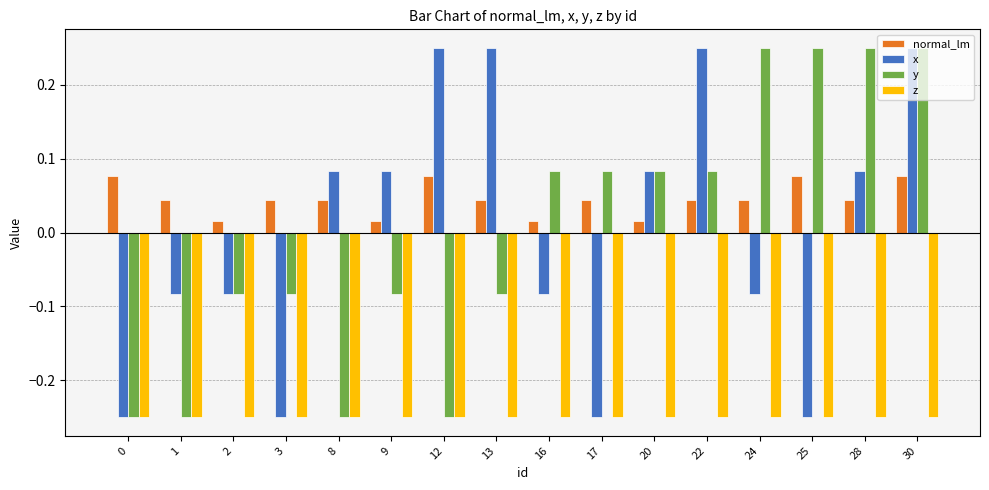

What is the spread (max minus min) of values at 20?

0.3